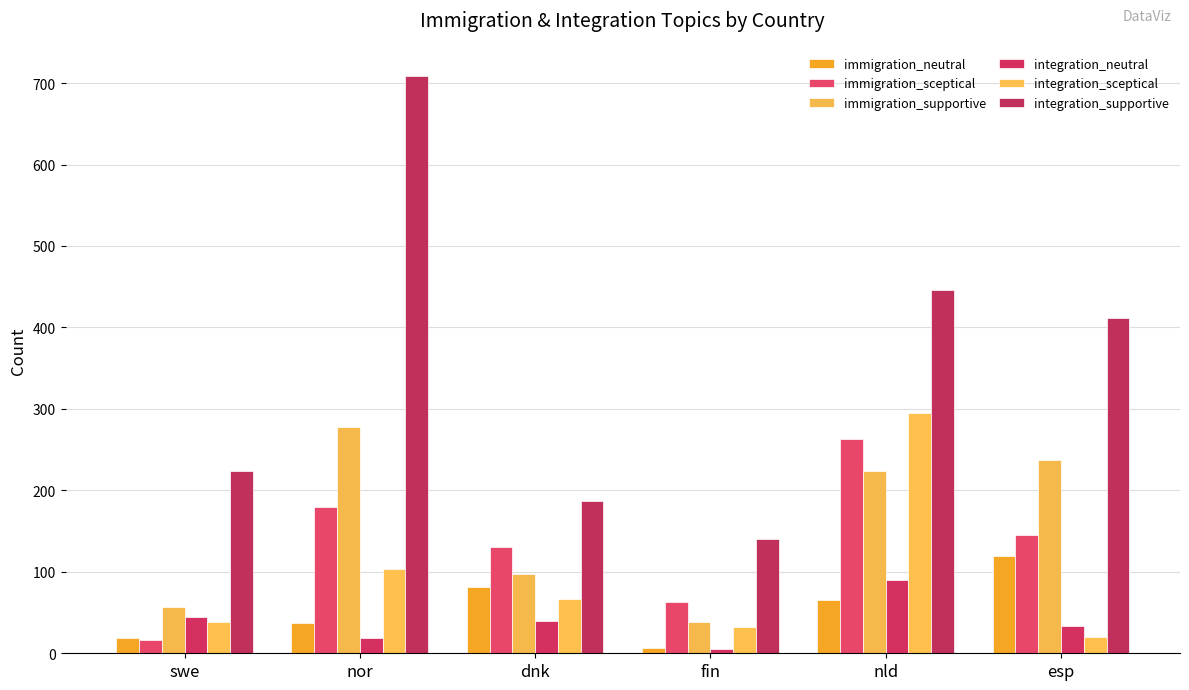

What is the lowest value of the immigration_supportive series?

38